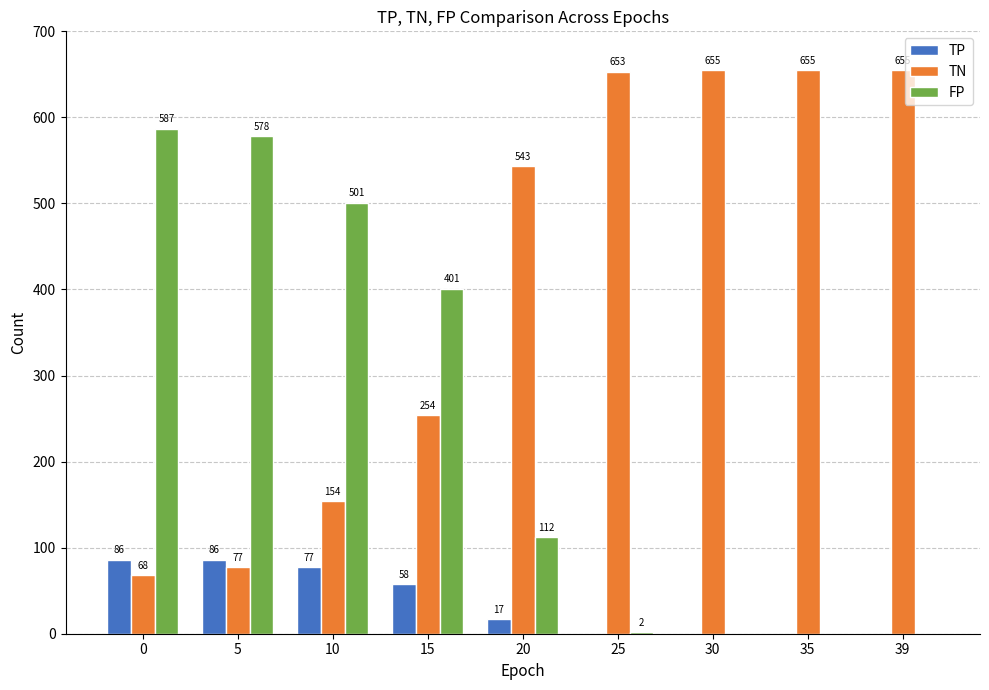

What is the maximum value shown in the chart?

655